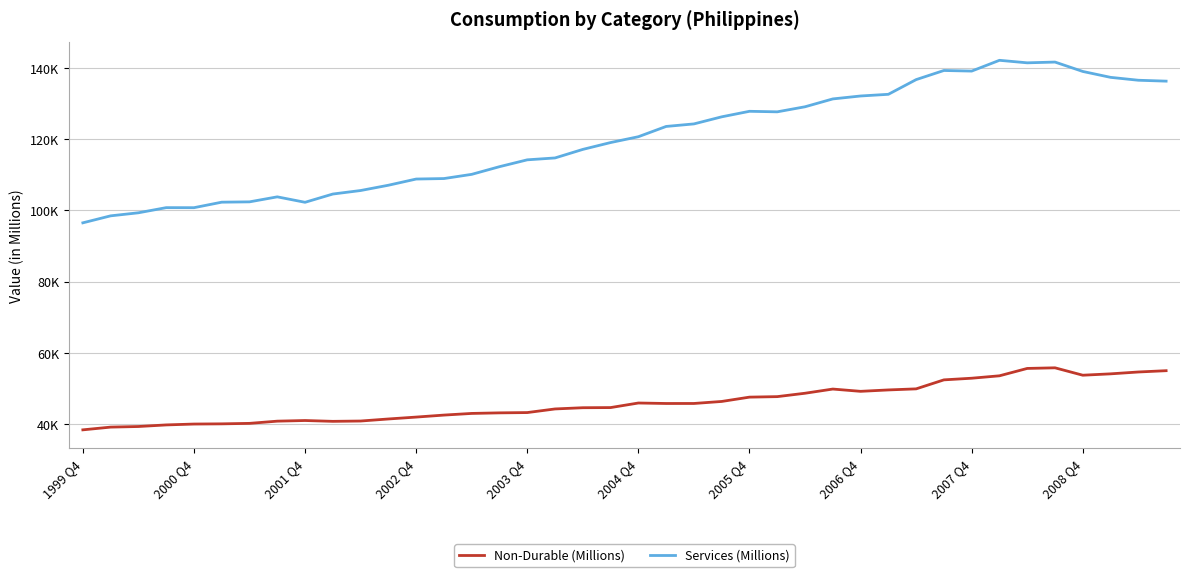

Which series has the largest range (max minus min)?

Services (Millions)